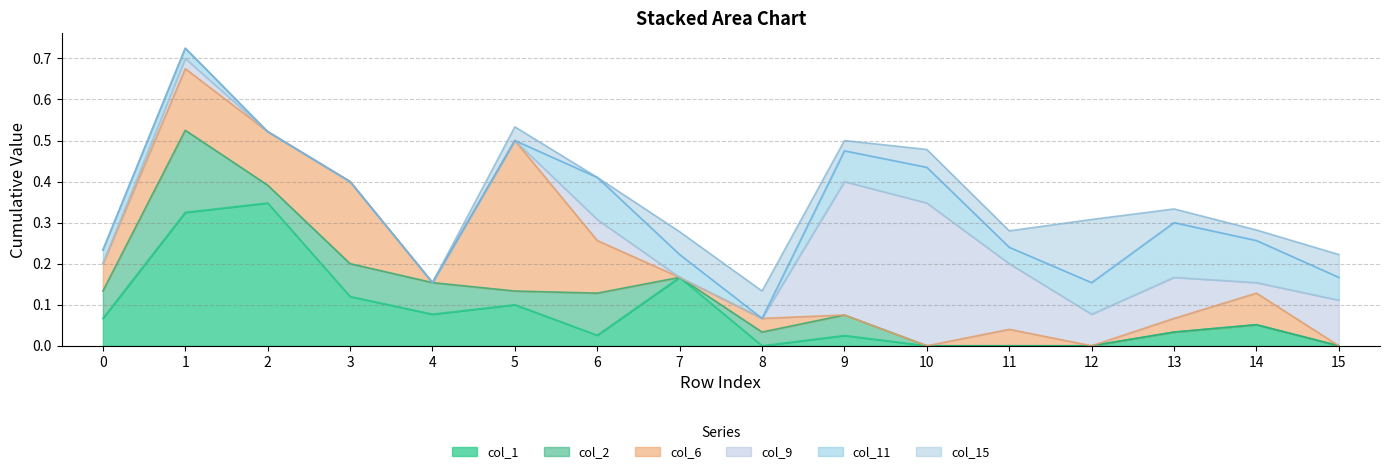

How many interior local peaks does the col_2 series have?

4